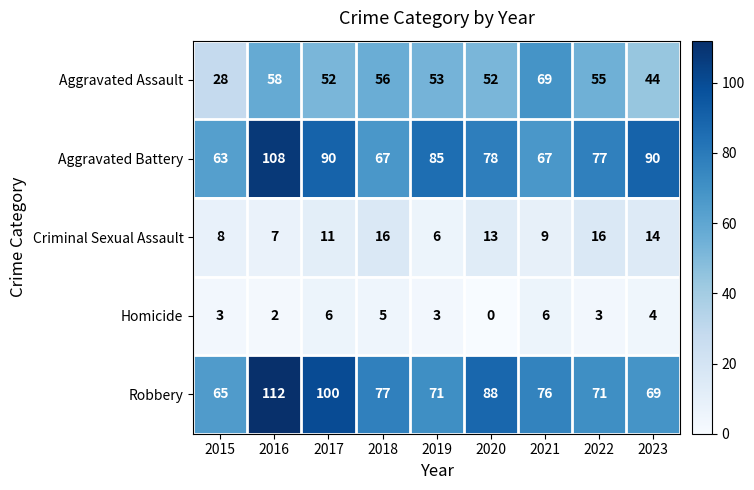

How many categories are shown in the chart?

9